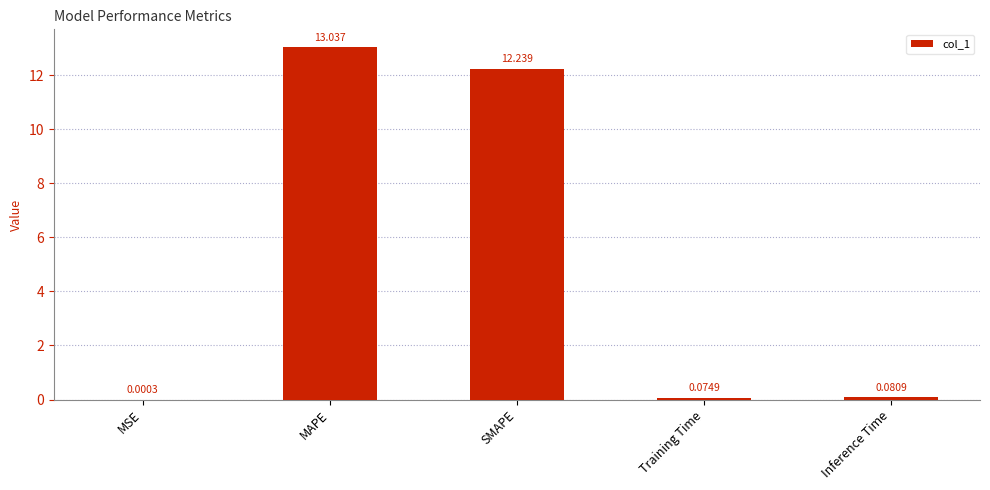

Which has a higher value, Inference Time or MSE?

Inference Time